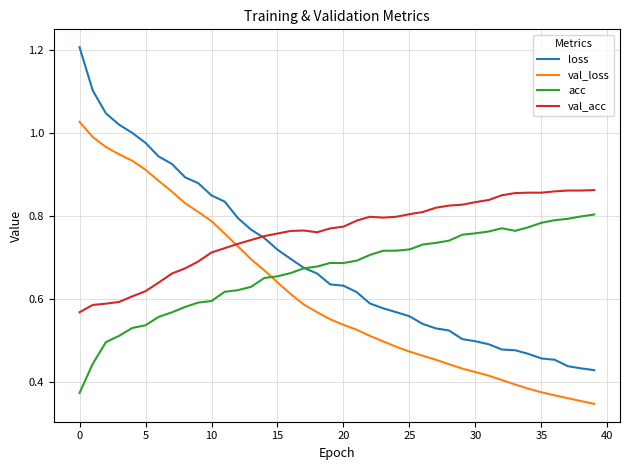

How many series are shown in this chart?

4